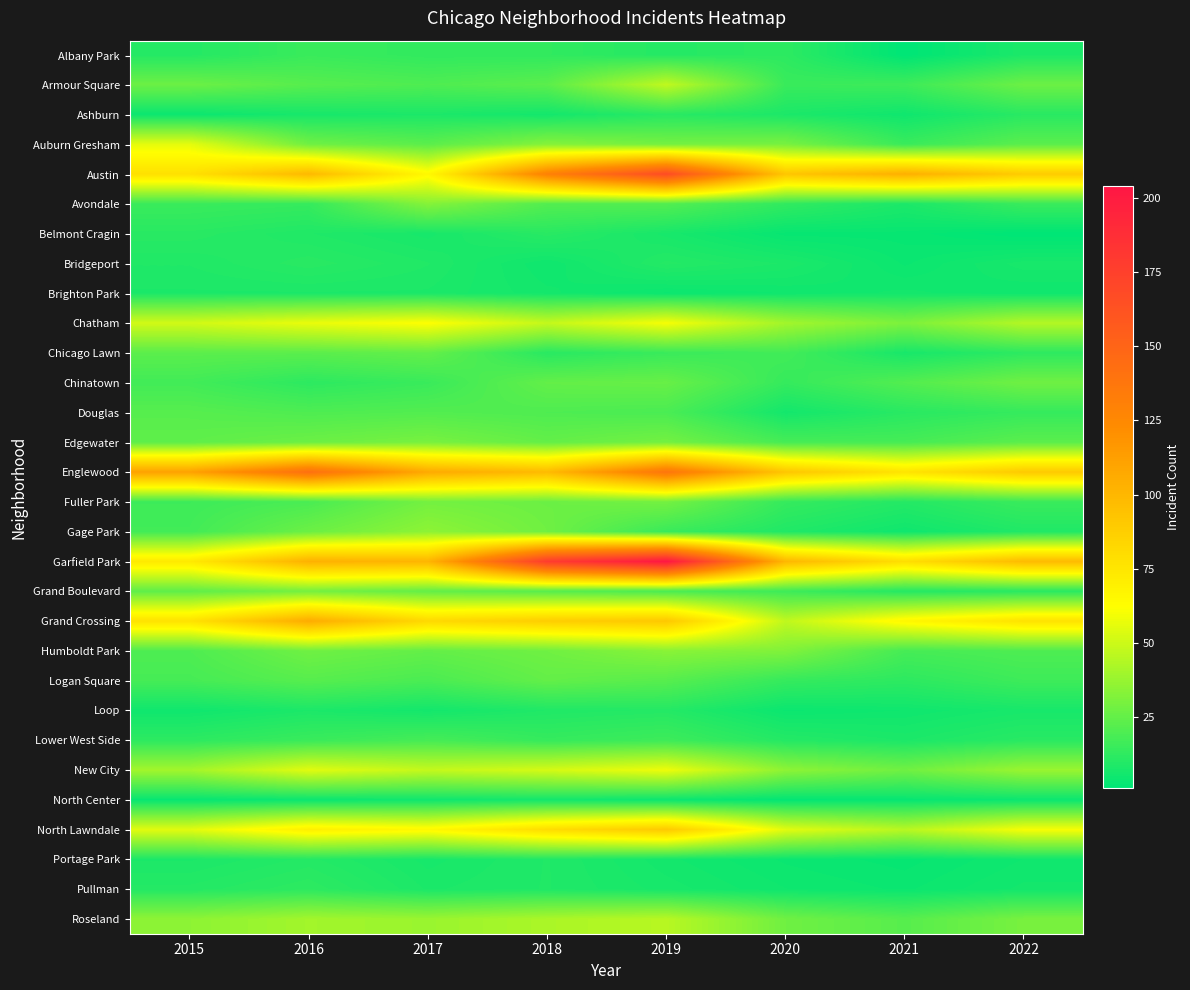

Rank the series by their maximum value, from lowest to highest.

North Center, Brighton Park, Loop, Portage Park, Ashburn, Belmont Cragin, Bridgeport, Pullman, Albany Park, Lower West Side, Douglas, Chicago Lawn, Logan Square, Chinatown, Fuller Park, Grand Boulevard, Edgewater, Avondale, Humboldt Park, Gage Park, Roseland, Armour Square, Auburn Gresham, New City, Chatham, North Lawndale, Grand Crossing, Englewood, Austin, Garfield Park